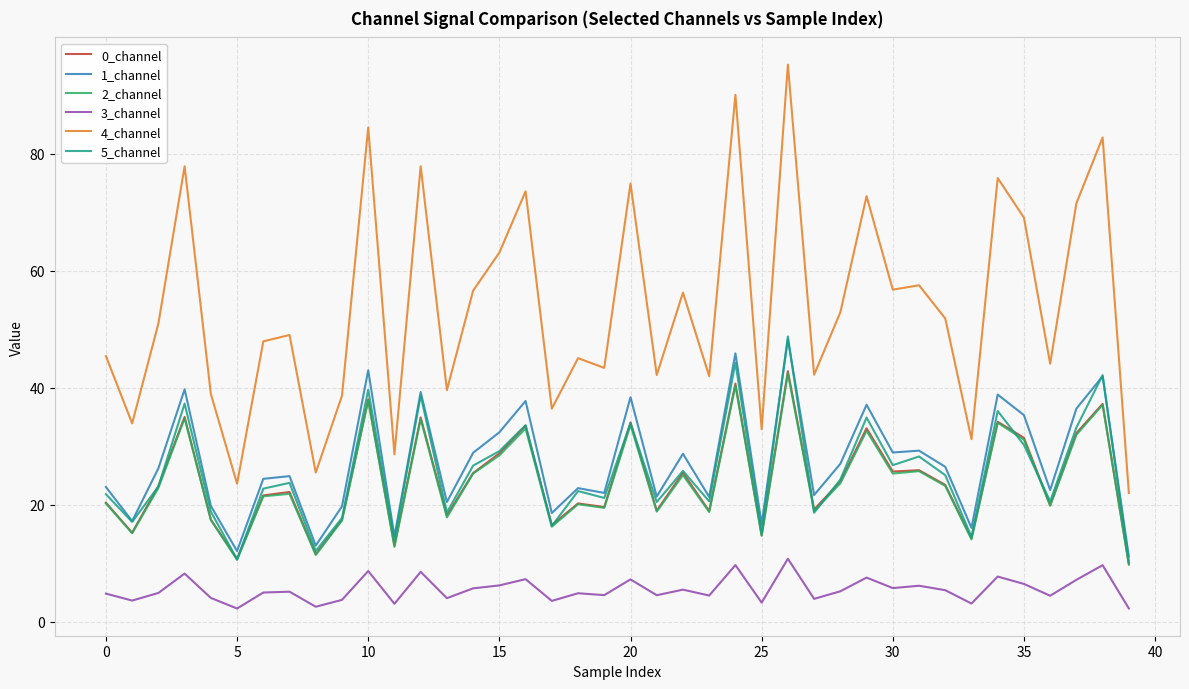

True or false: 4_channel and 5_channel intersect in this chart.

False